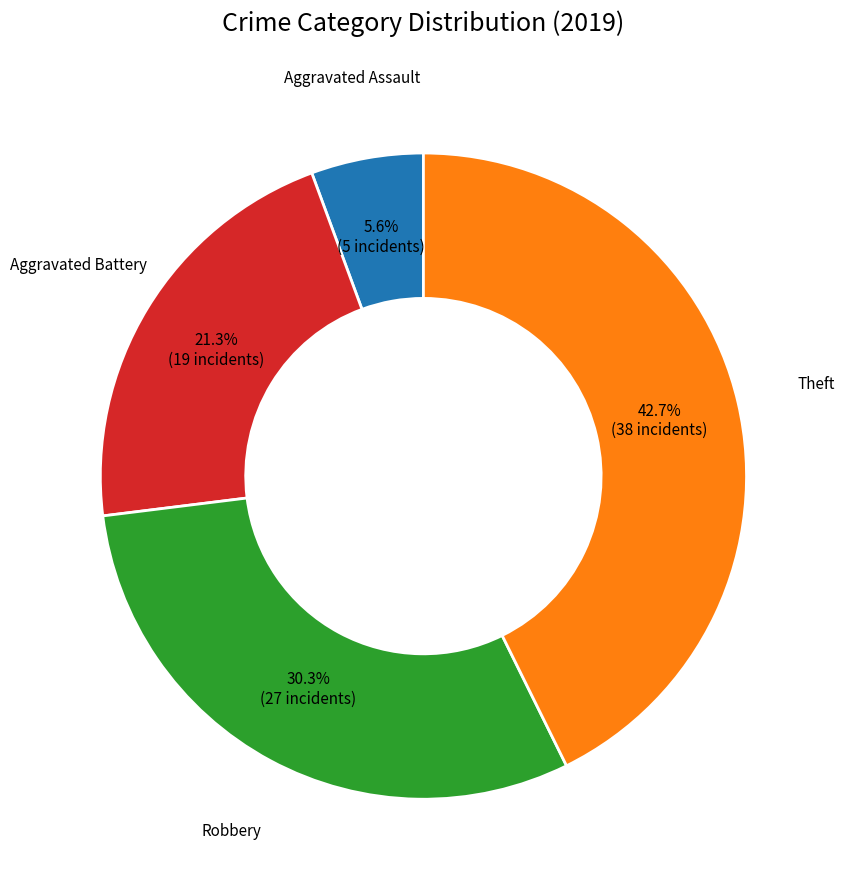

Count the number of slices in the pie.

4